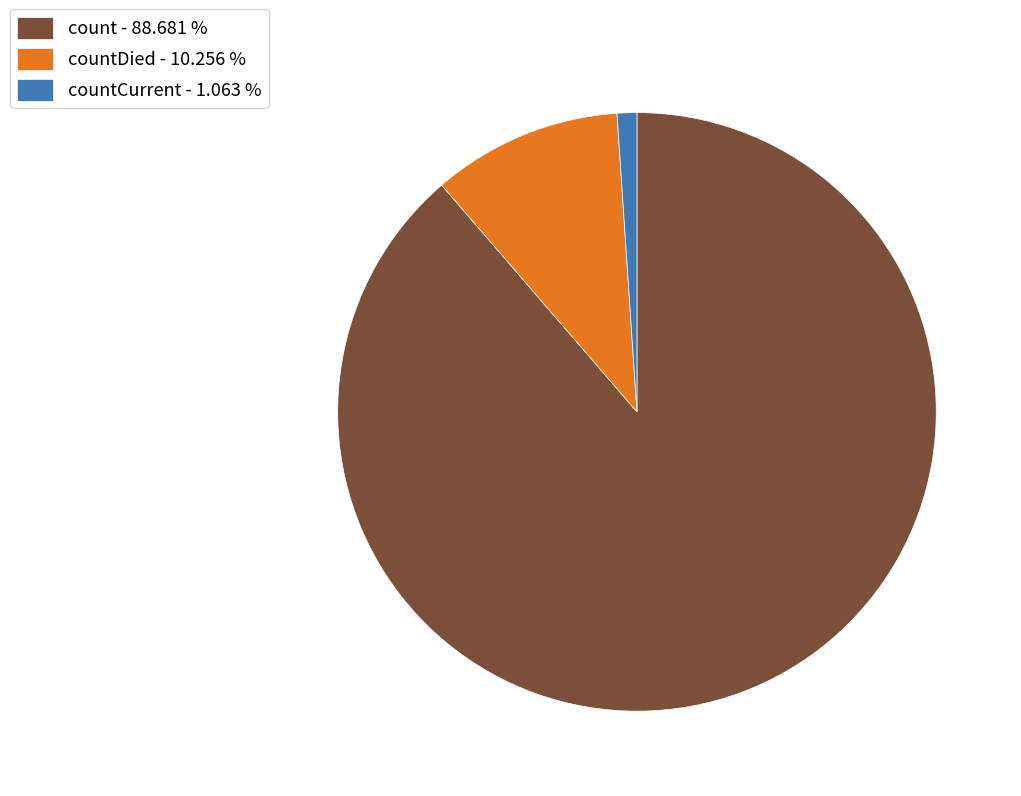

Does countDied - 10.256 % represent more than half of the total?

No